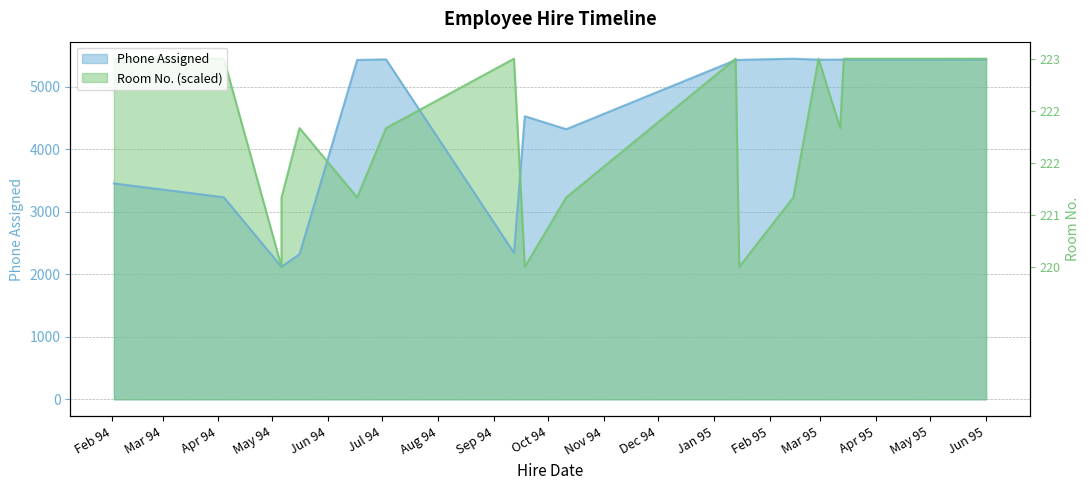

What is the value of the Phone Assigned point at the 6th from the left?

5433.0